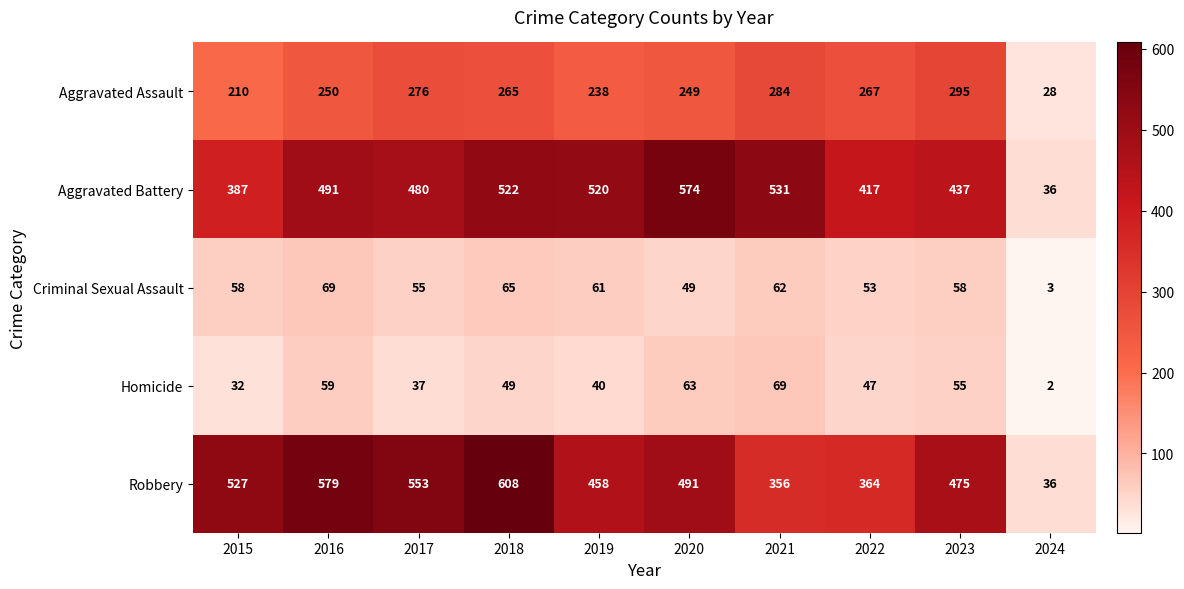

What is the difference between the second highest and minimum values in the Homicide series?

61